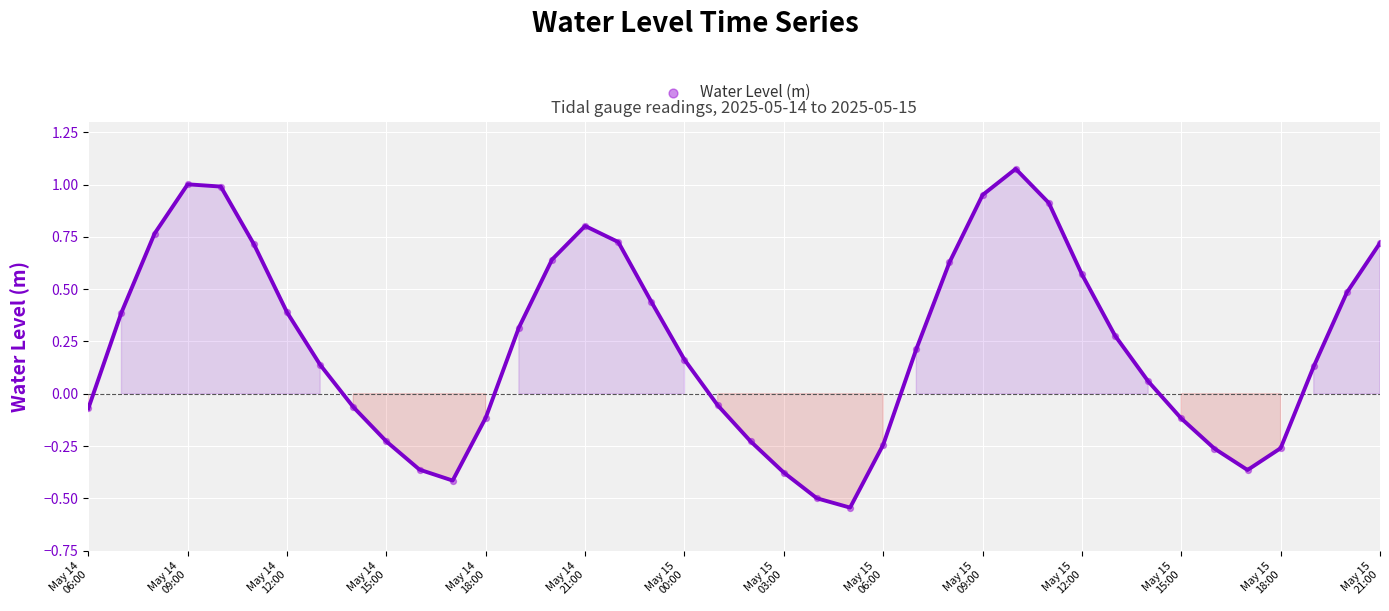

What is the range of Y values (max minus min)?

1.6